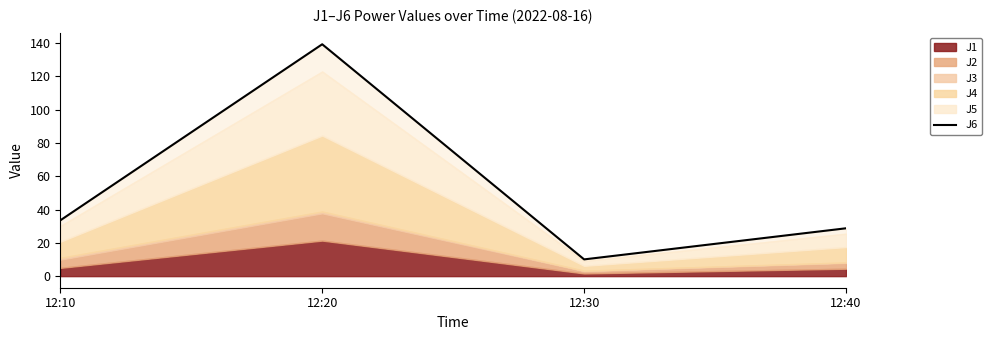

Where is the first local minimum?

12:30